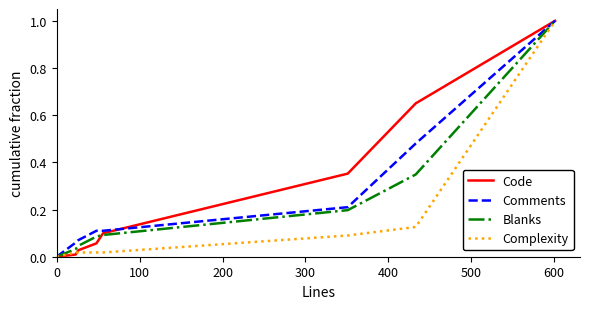

Reading left to right, extract all data points from this chart.

Code: 0.0	0.0	0.0	0.1	0.1	0.4	0.7	1.0
Comments: 0.0	0.1	0.1	0.1	0.1	0.2	0.5	1.0
Blanks: 0.0	0.0	0.0	0.1	0.1	0.2	0.3	1.0
Complexity: 0.0	0.0	0.0	0.0	0.0	0.1	0.1	1.0